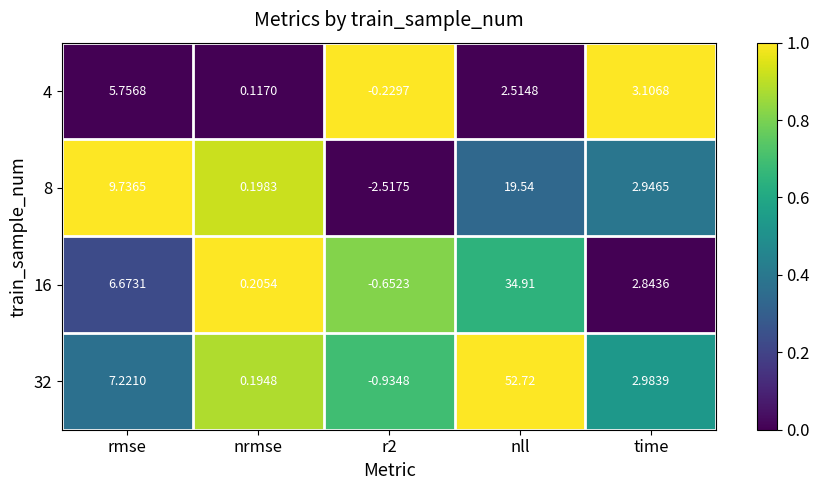

Where is 32 nearest to the value 25?

rmse